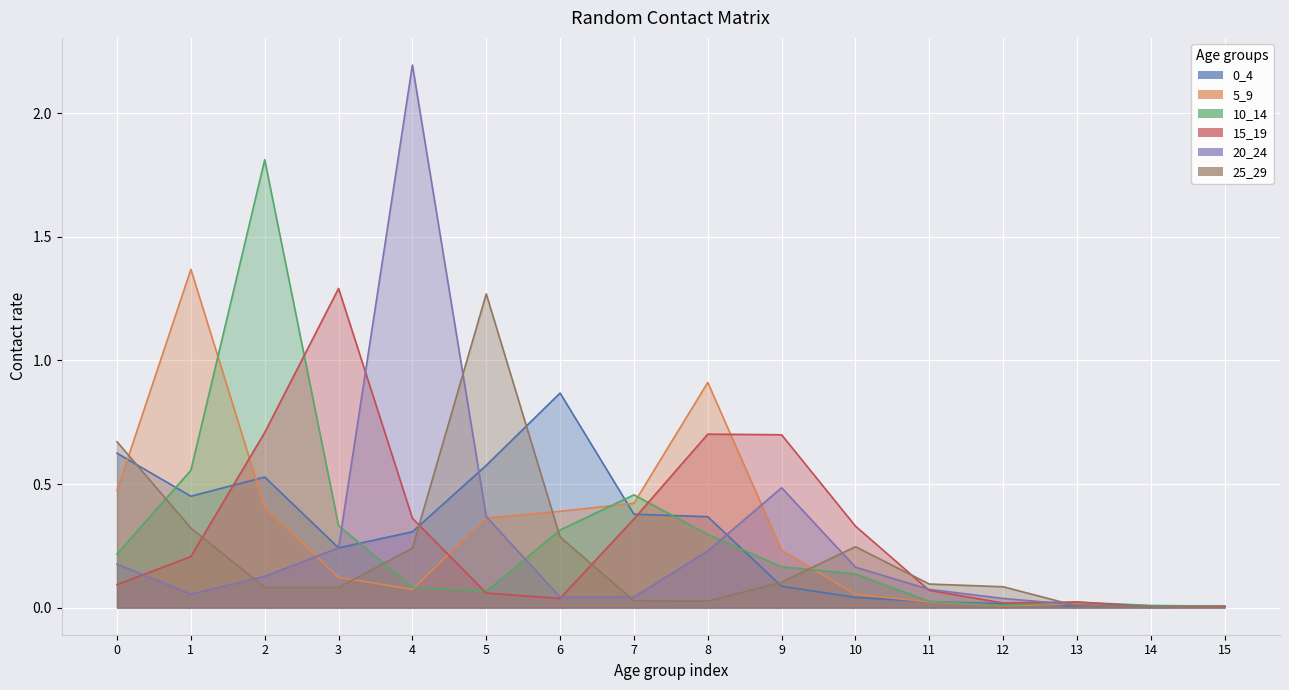

How many times do 10_14 and 20_24 cross each other?

4